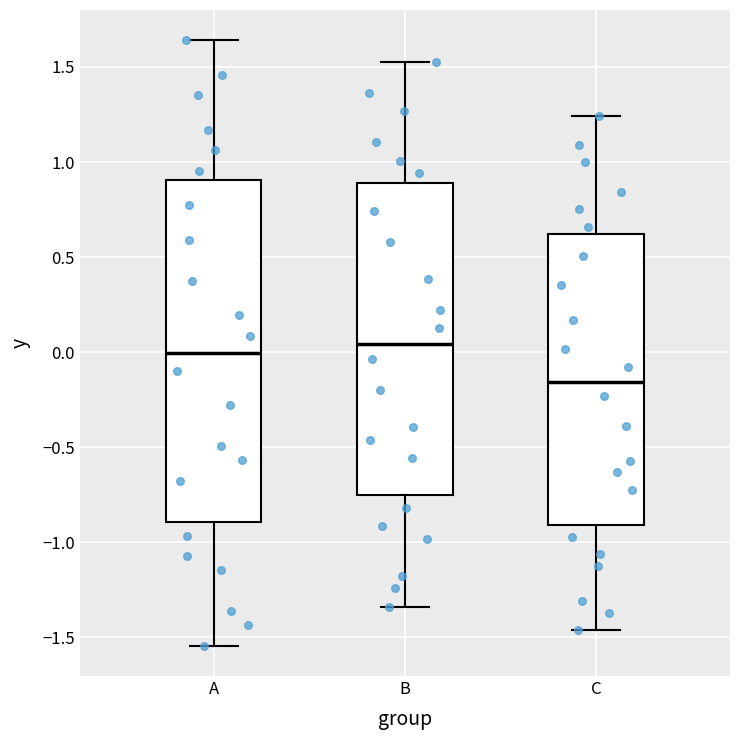

Which box is the tallest, from its lower edge to its upper edge?

A